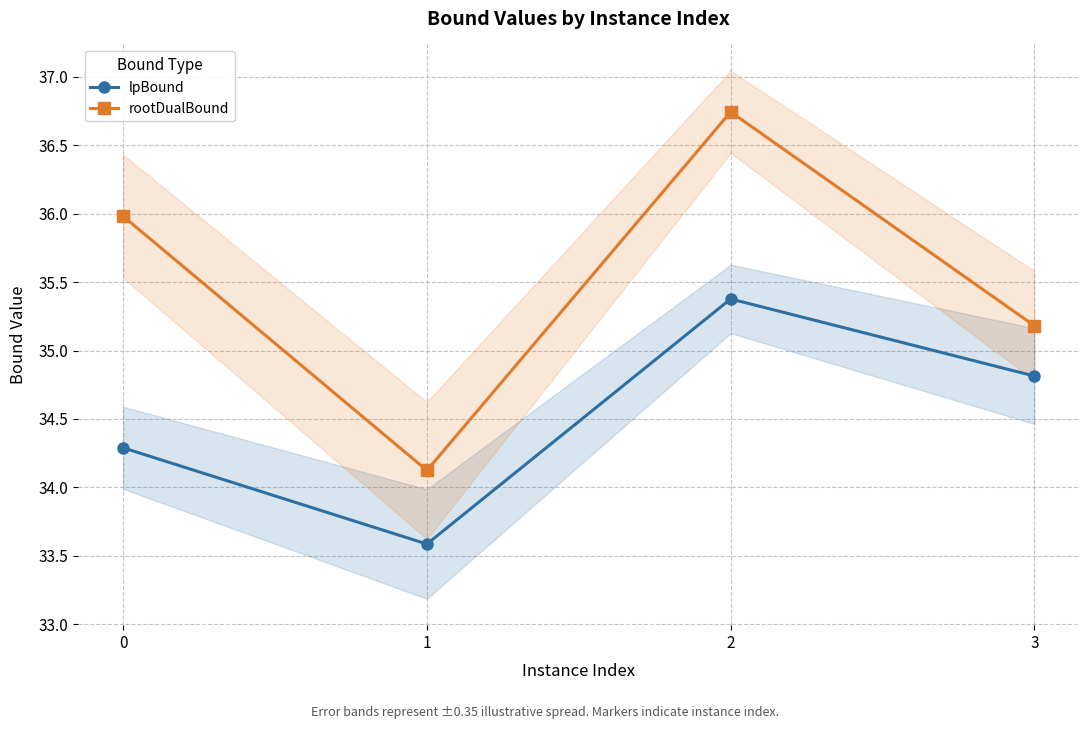

Reading right to left, what are all the values shown in this chart?

lpBound: 3=34.8	2=35.4	1=33.6	0=34.3
rootDualBound: 3=35.2	2=36.7	1=34.1	0=36.0